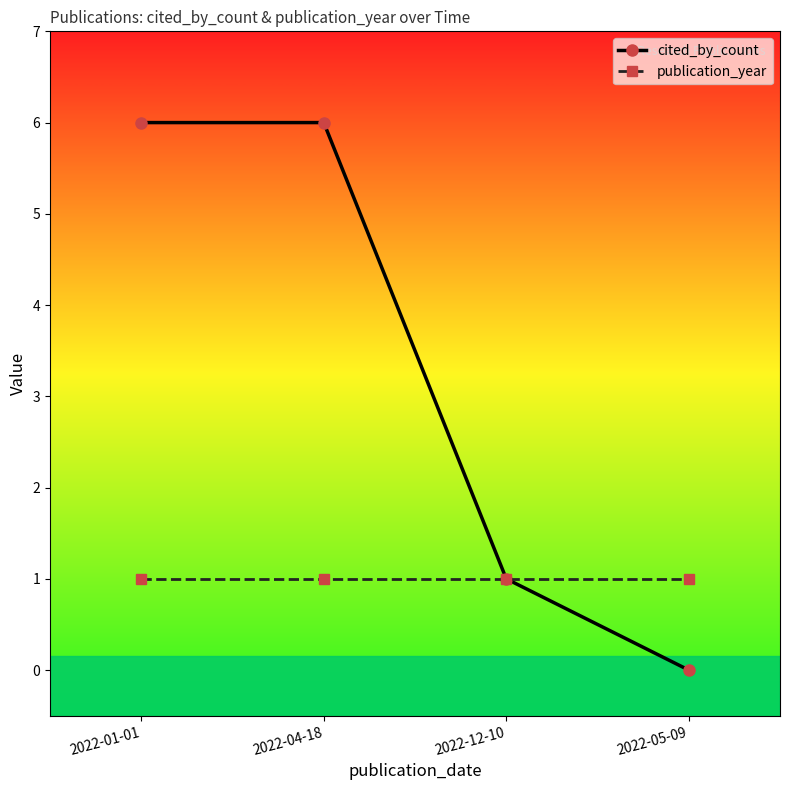

What is the label of the 3rd point from the left?

2022-12-10